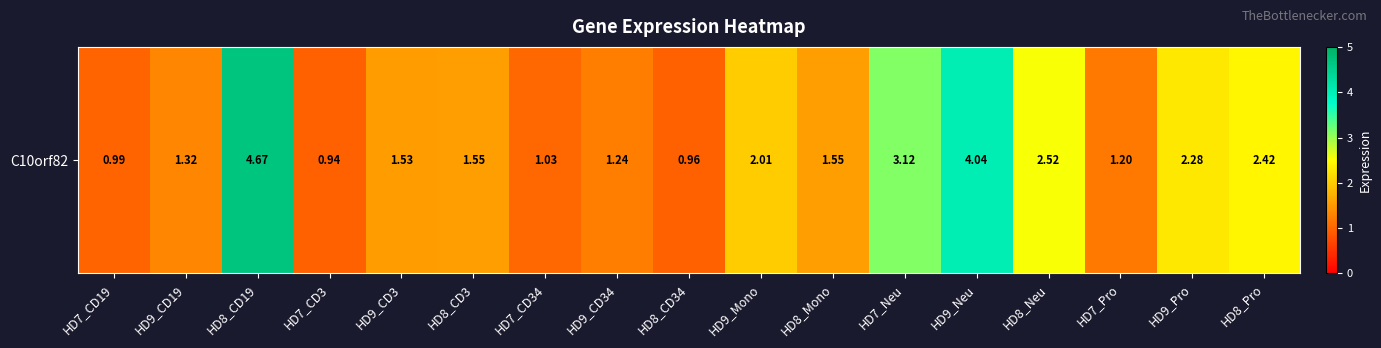

Reading left to right, list all the values displayed in this chart.

1.0	1.3	4.7	0.9	1.5	1.6	1.0	1.2	1.0	2.0	1.6	3.1	4.0	2.5	1.2	2.3	2.4